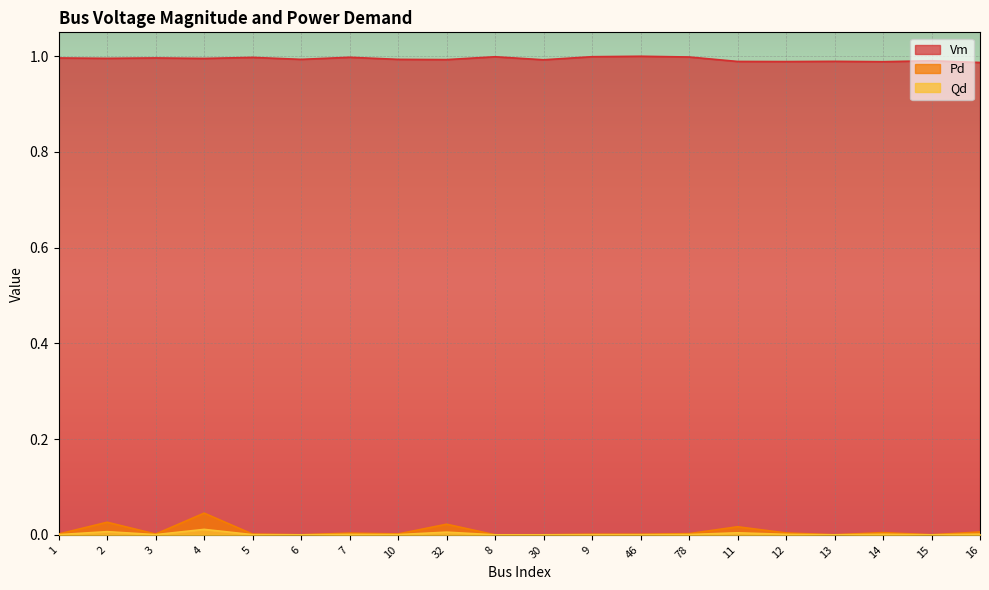

The Pd series shows 0.0 at 14. True or false?

False